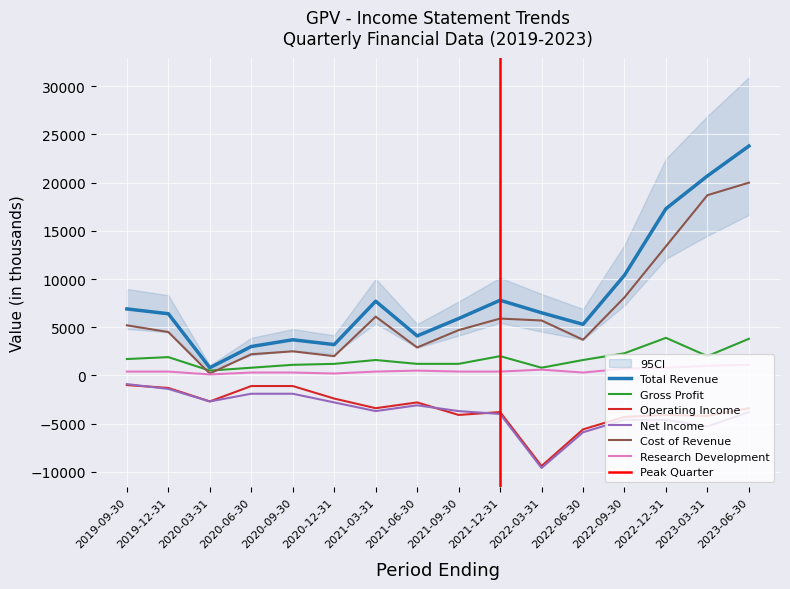

The value of Net Income at 2022-06-30 is -1999. True or false?

False